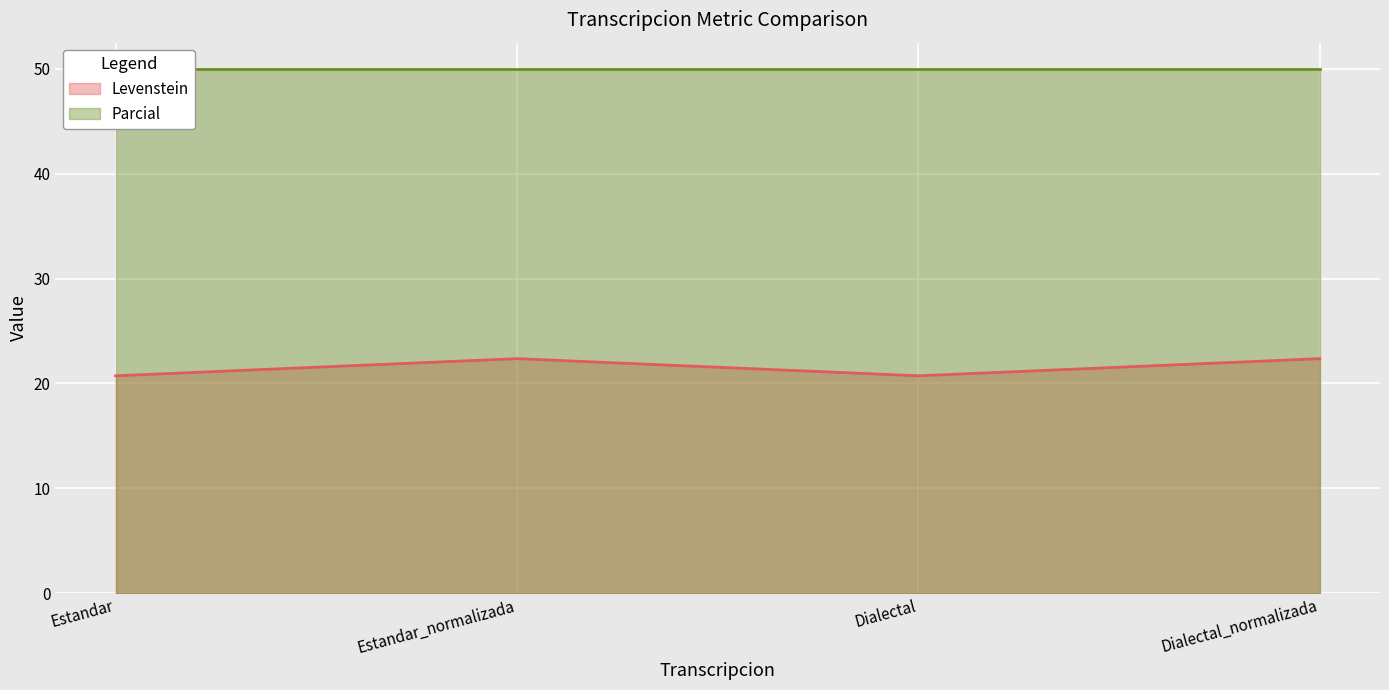

What is the approximate value of Levenstein at Estandar?

20.7